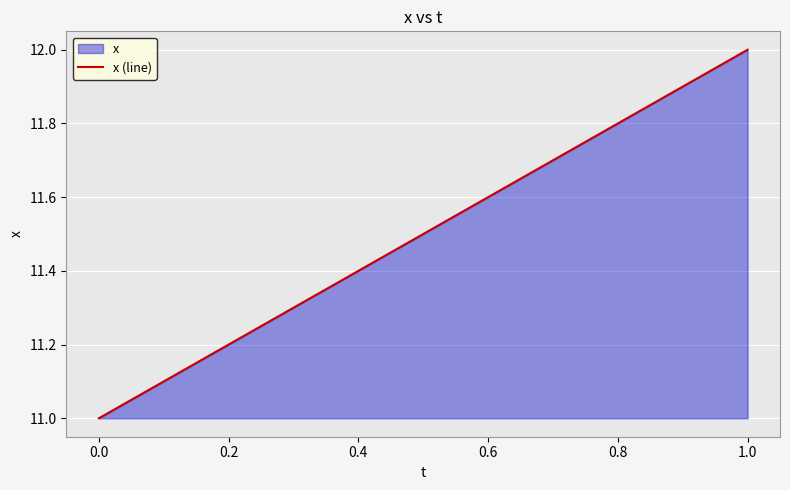

How many lines are shown in the chart?

1